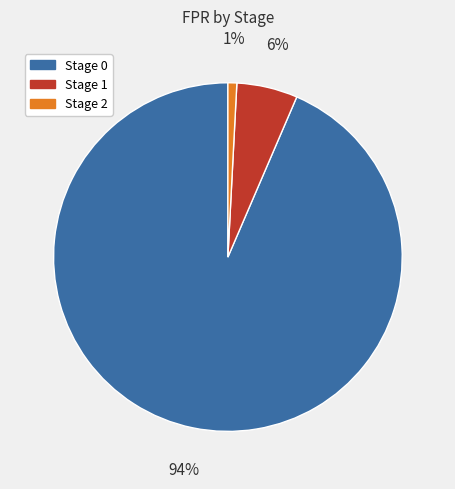

What is the smallest slice in the pie chart?

Stage 2